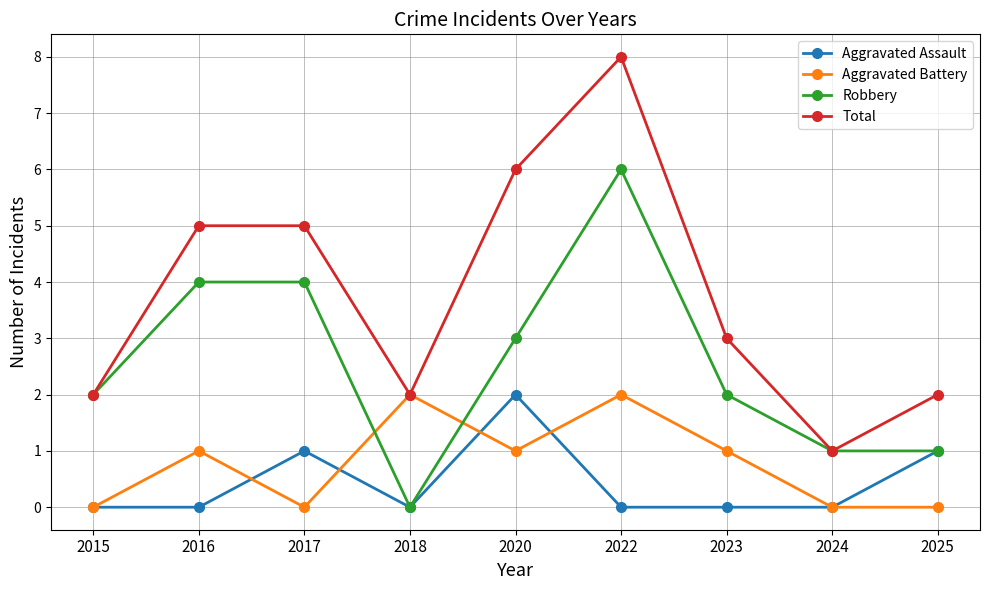

Does the chart display data point markers on the line(s)?

Yes